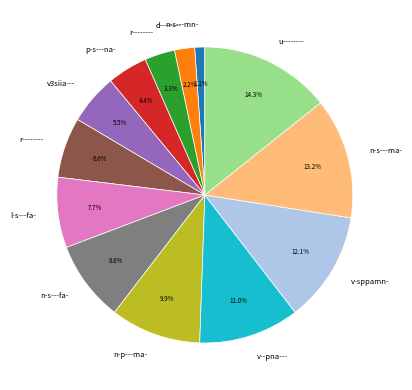

To the nearest percent, what is the difference between the largest and smallest slice percentages?

13%